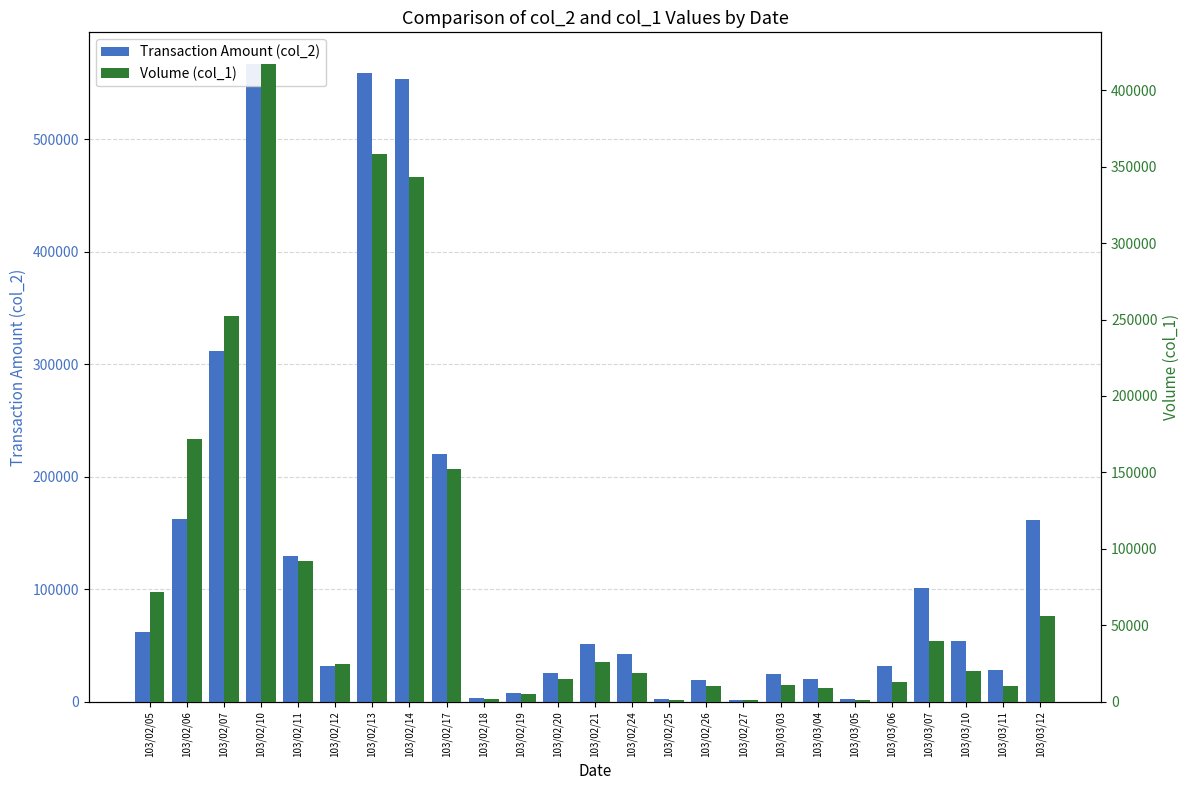

At how many categories does at least one series exceed 416929?

3